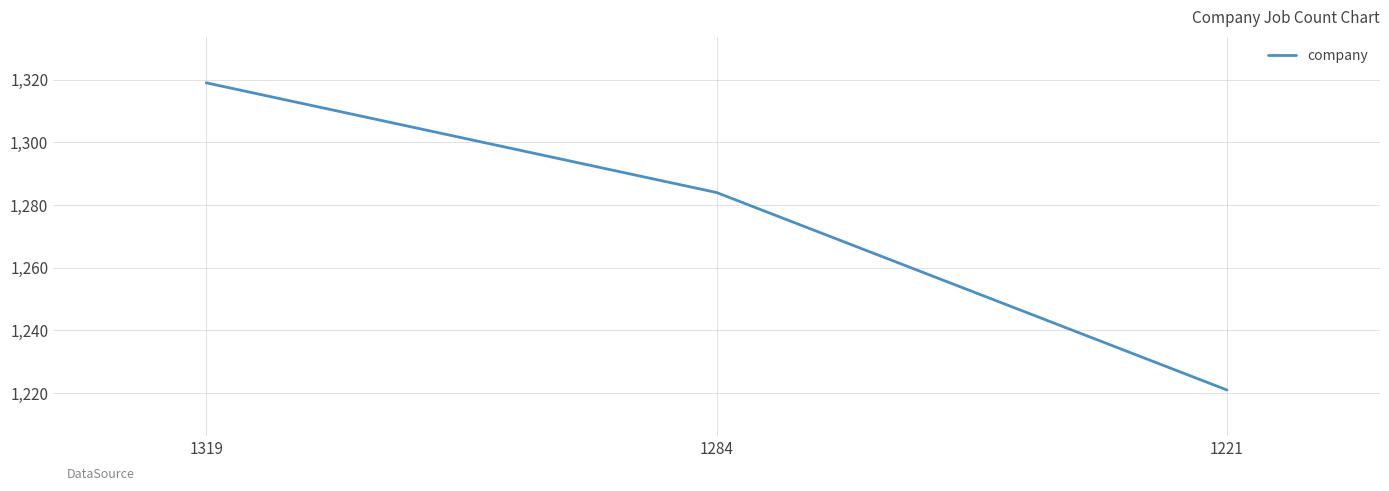

Which has a higher value, 1319 or 1284?

1319